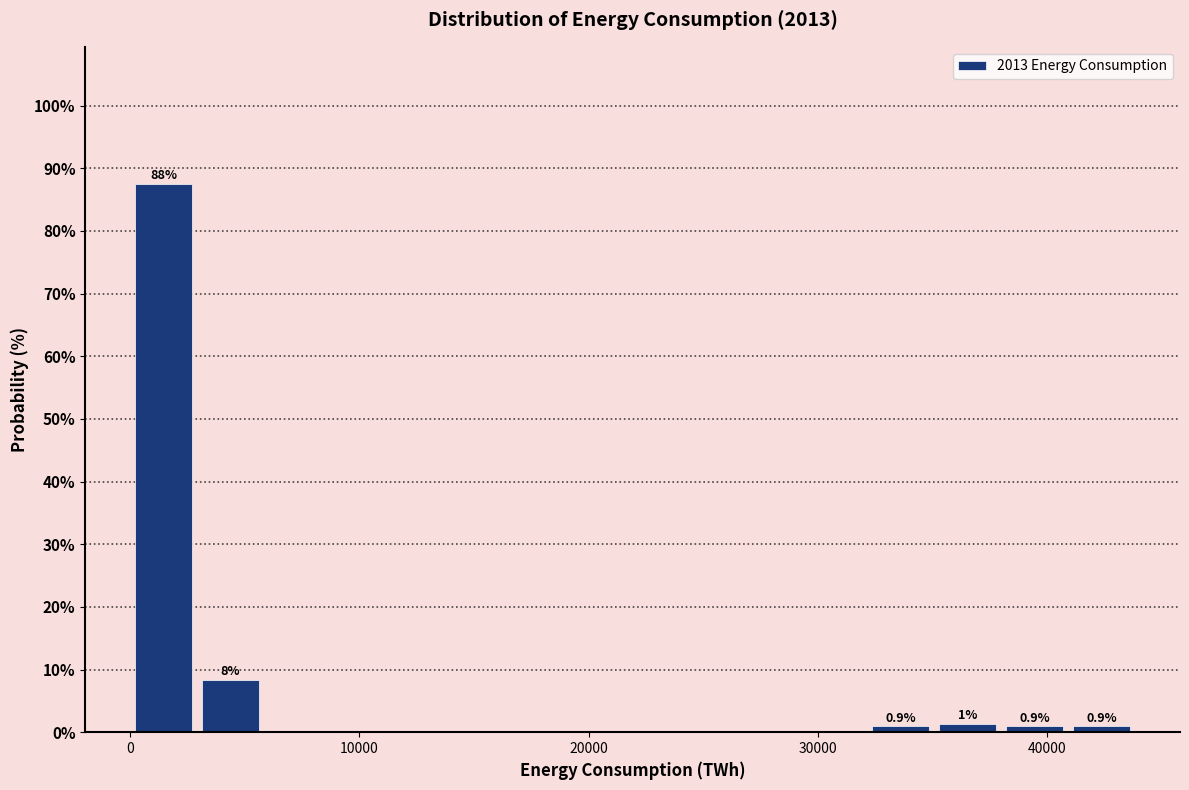

Read against the x-axis, roughly where is the centre of the tallest bar?

1000